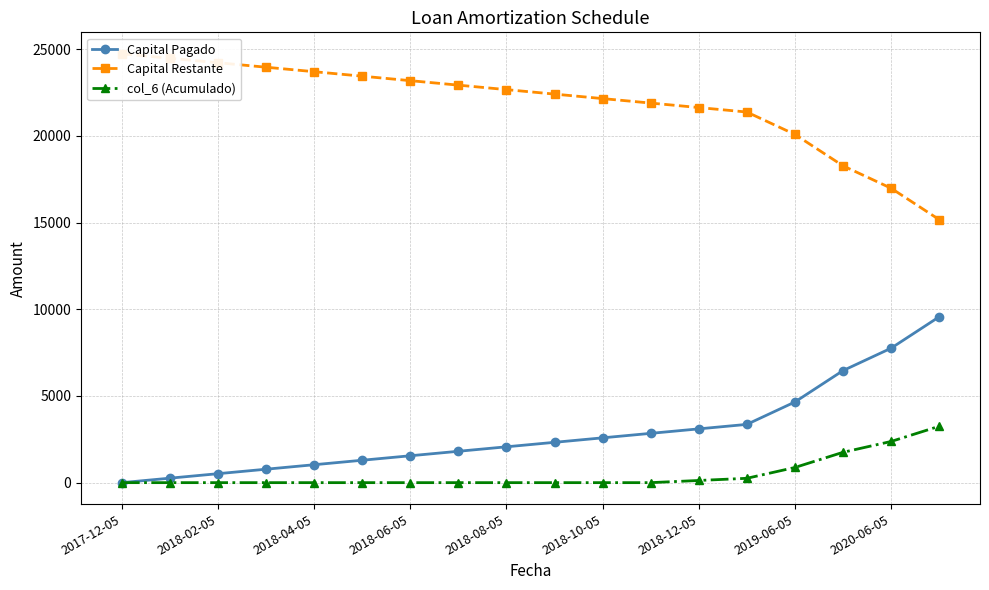

True or false: col_6 (Acumulado) and Capital Restante intersect in this chart.

False